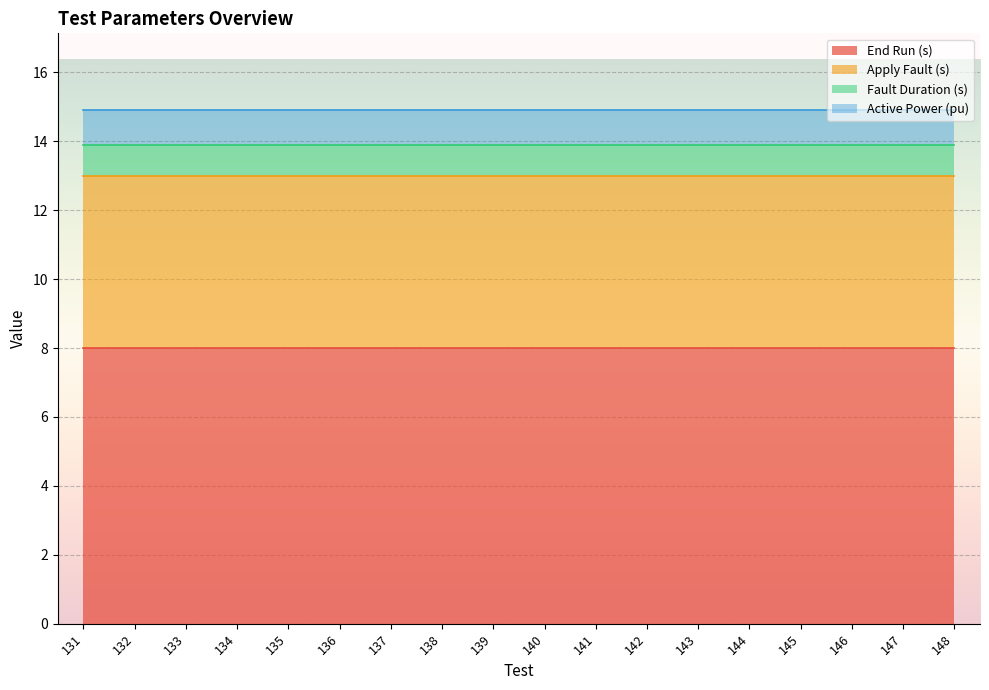

The End Run (s) series shows 4.0 at 131. True or false?

False